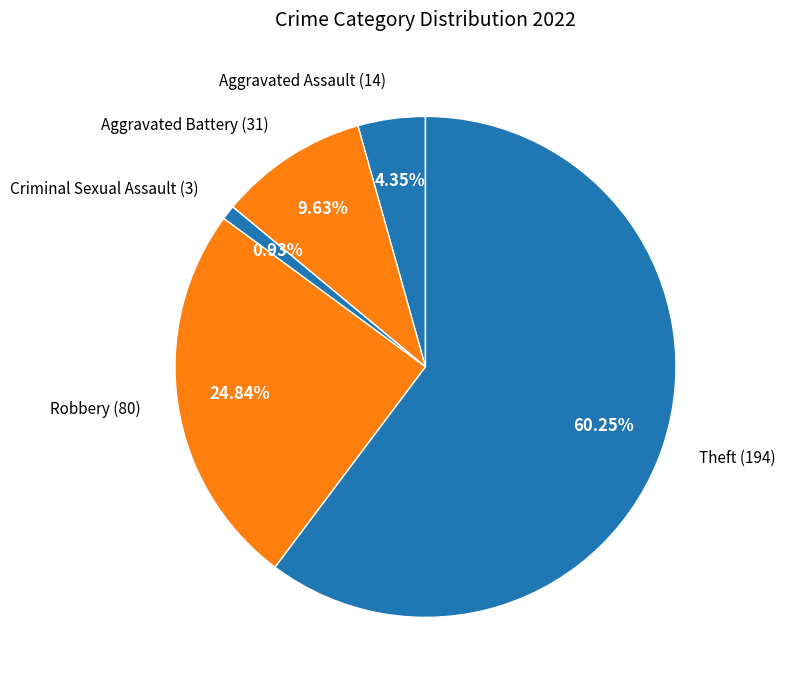

Rank the categories by value from lowest to highest.

Criminal Sexual Assault, Aggravated Assault, Aggravated Battery, Robbery, Theft